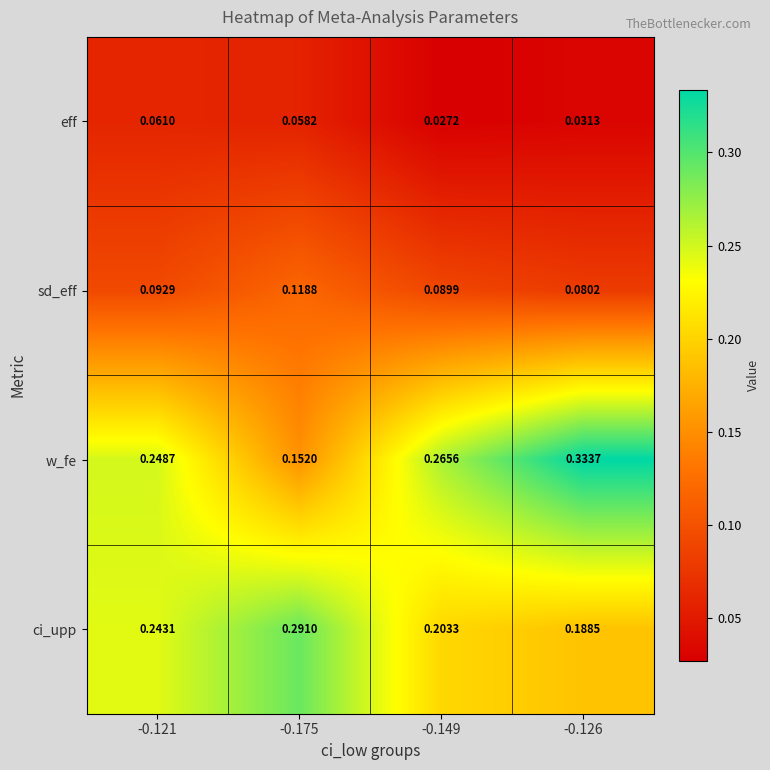

Rank the series by their maximum value, from lowest to highest.

eff, sd_eff, ci_upp, w_fe